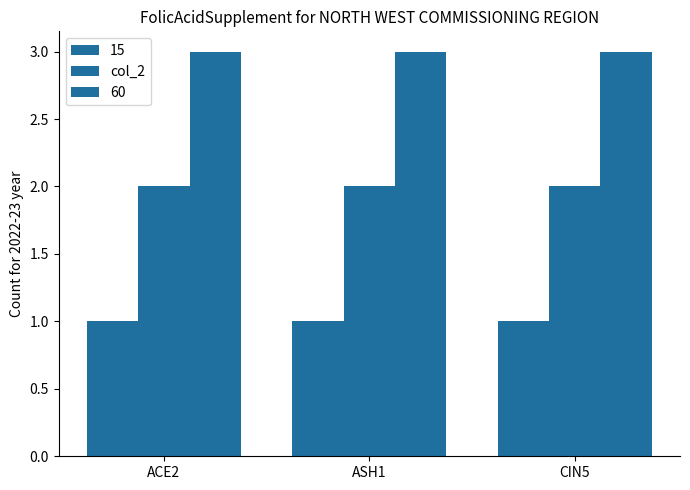

Are the bars grouped side by side (vs. stacked)?

Yes